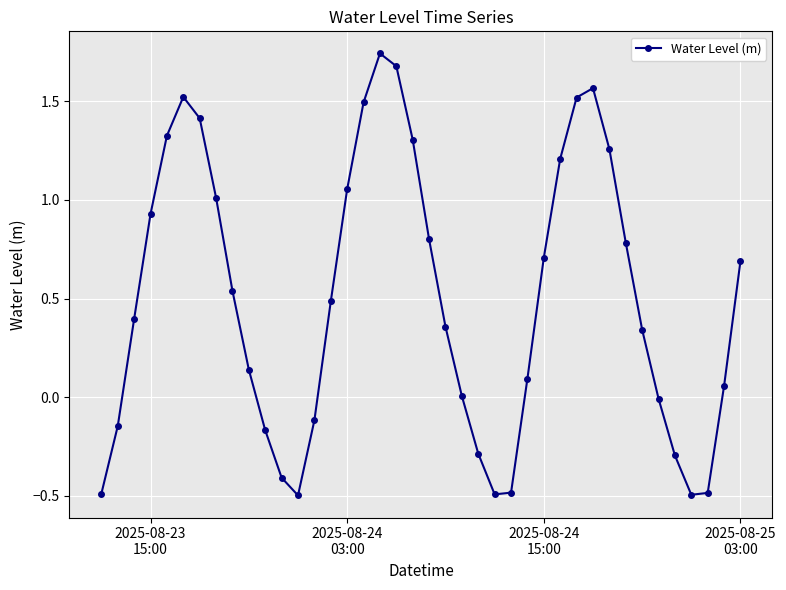

How many points are lower than both their immediate neighbors (excluding endpoints)?

3